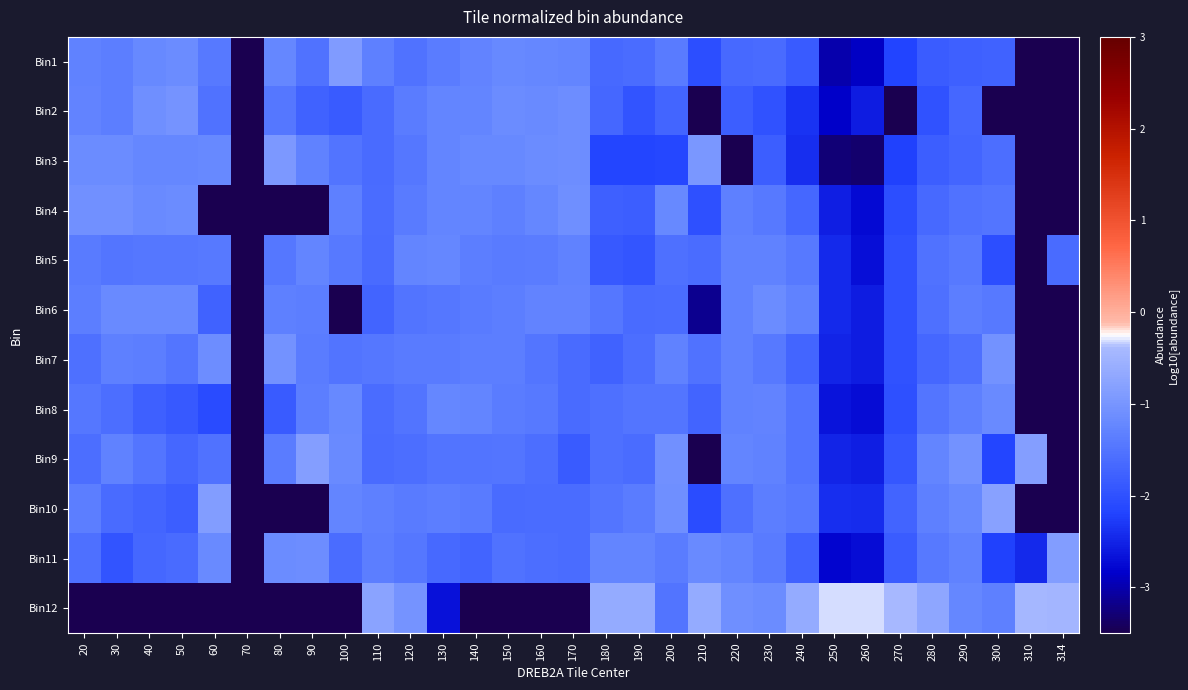

Rank the series at 160 from highest to lowest value.

Bin3, Bin2, Bin4, Bin1, Bin6, Bin5, Bin8, Bin7, Bin9, Bin11, Bin10, Bin12